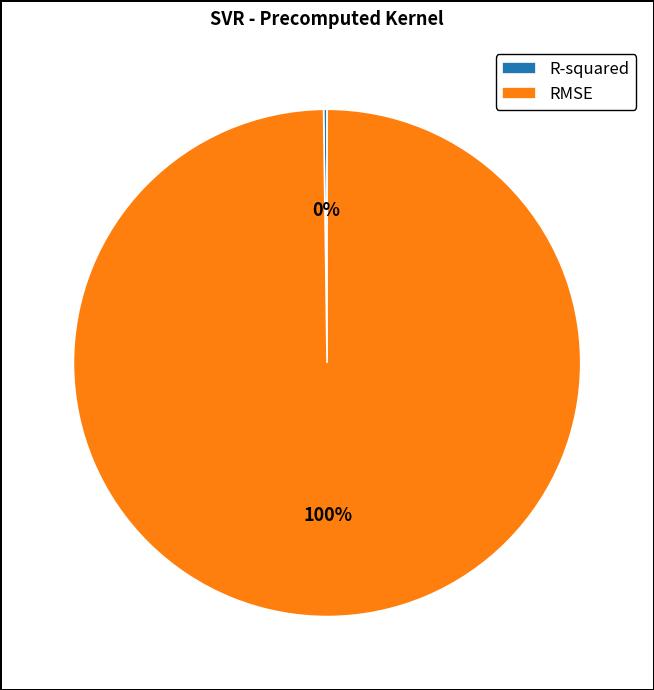

What is the largest slice in the pie chart?

RMSE